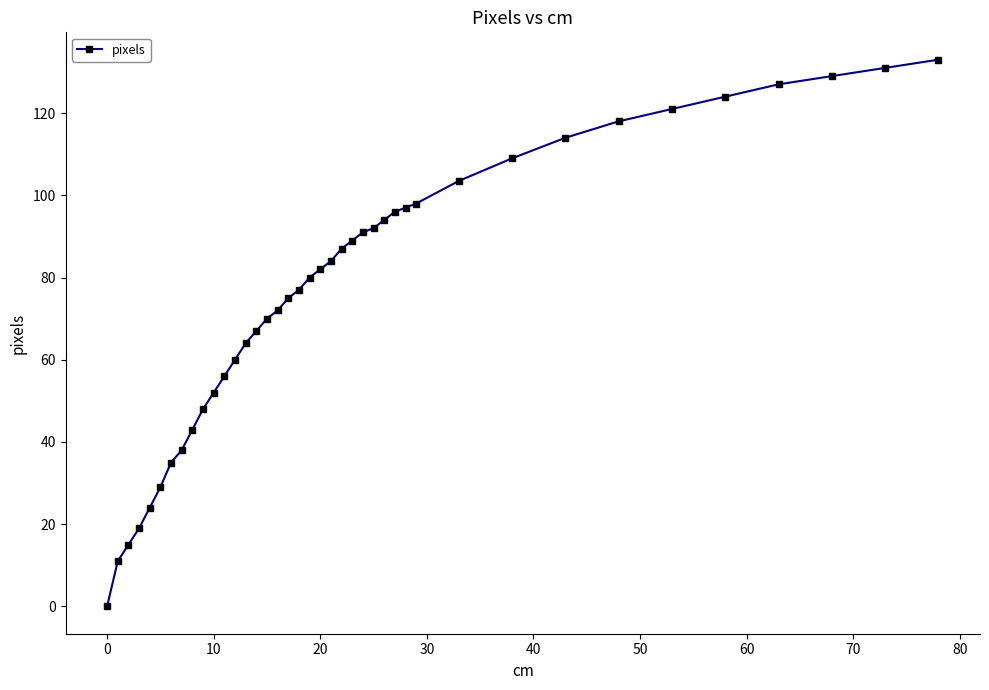

Reading left to right, transcribe all the data shown in this chart.

0.0	11.0	15.0	19.0	24.0	29.0	35.0	38.0	43.0	48.0	52.0	56.0	60.0	64.0	67.0	70.0	72.0	75.0	77.0	80.0	82.0	84.0	87.0	89.0	91.0	92.0	94.0	96.0	97.0	98.0	103.5	109.0	114.0	118.0	121.0	124.0	127.0	129.0	131.0	133.0